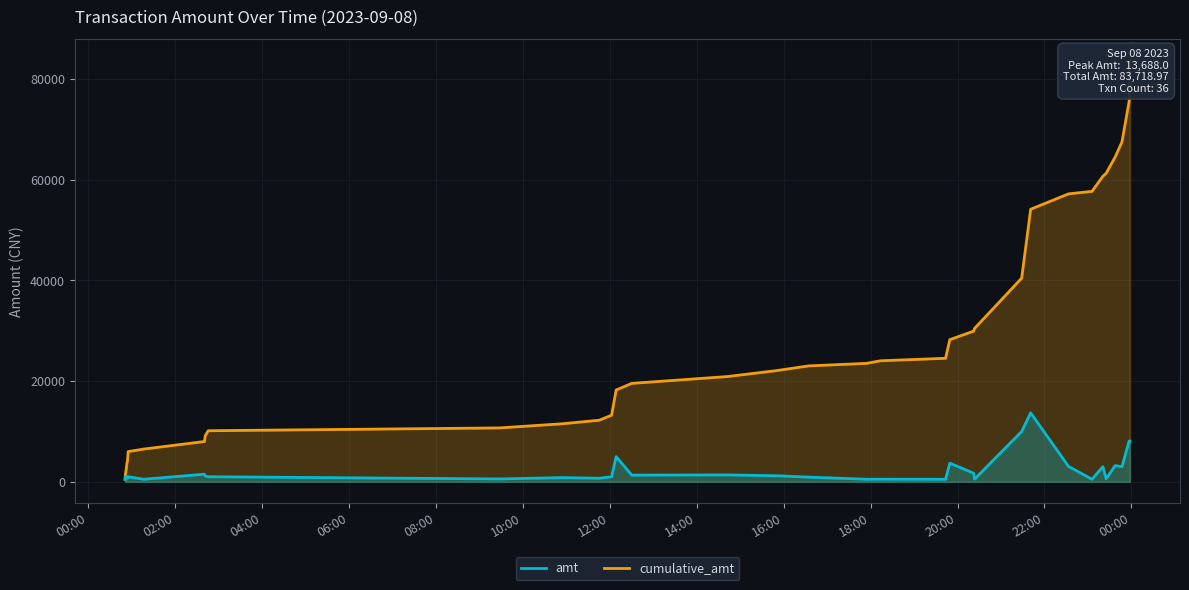

What is the difference between the cumulative_amt values at 2023-09-08 17:54:22 and 2023-09-08 20:23:28?

6934.0